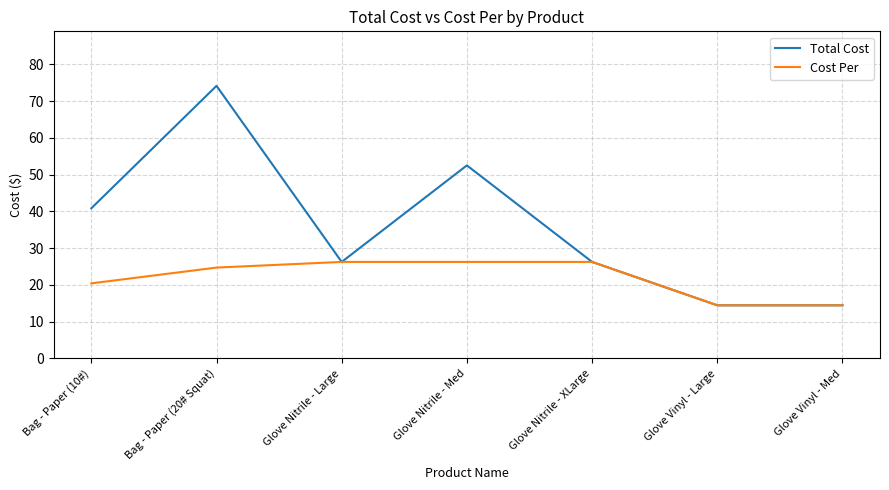

What position from the right is Glove Nitrile - XLarge?

3